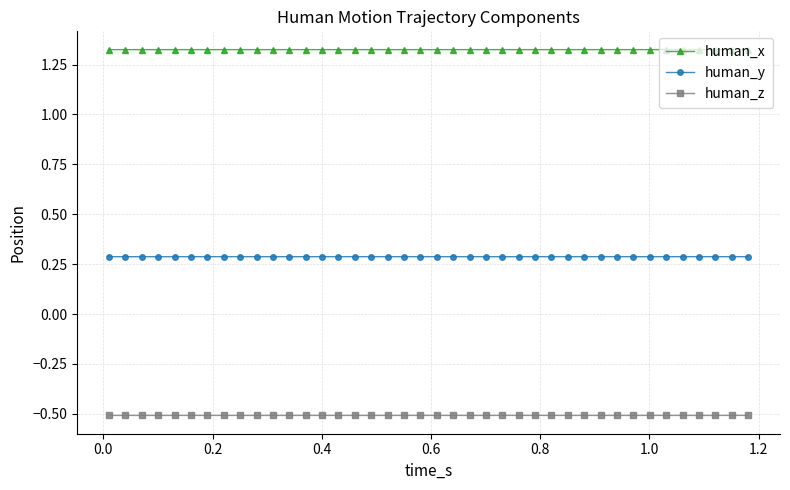

True or false: human_x has more than 1 points higher than both neighbors.

True